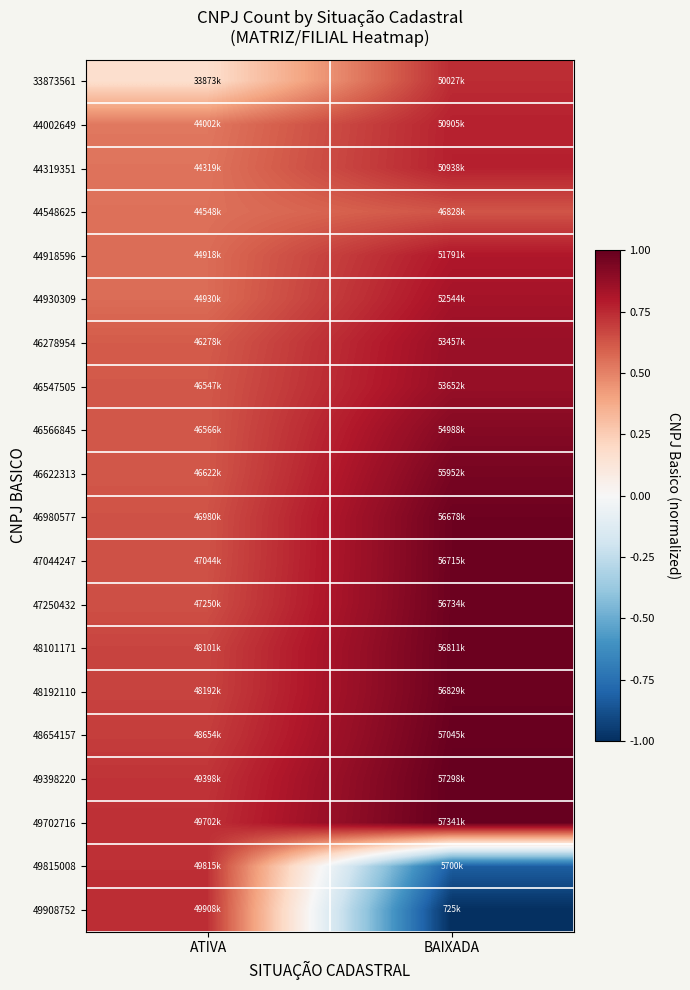

Which category has the lowest value across all series?

BAIXADA